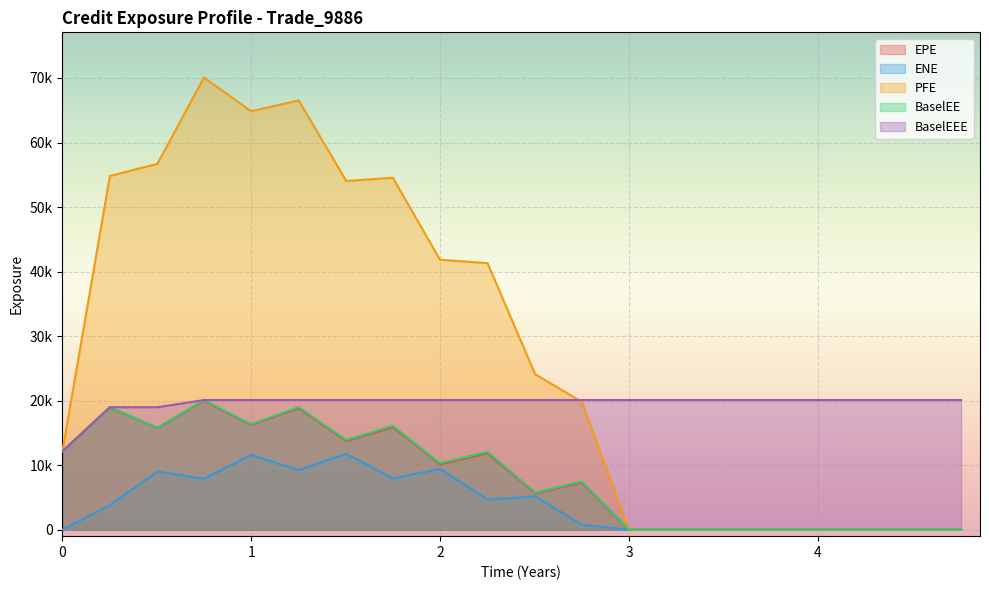

What is the difference between the maximum and minimum values in the ENE series?

11766.2